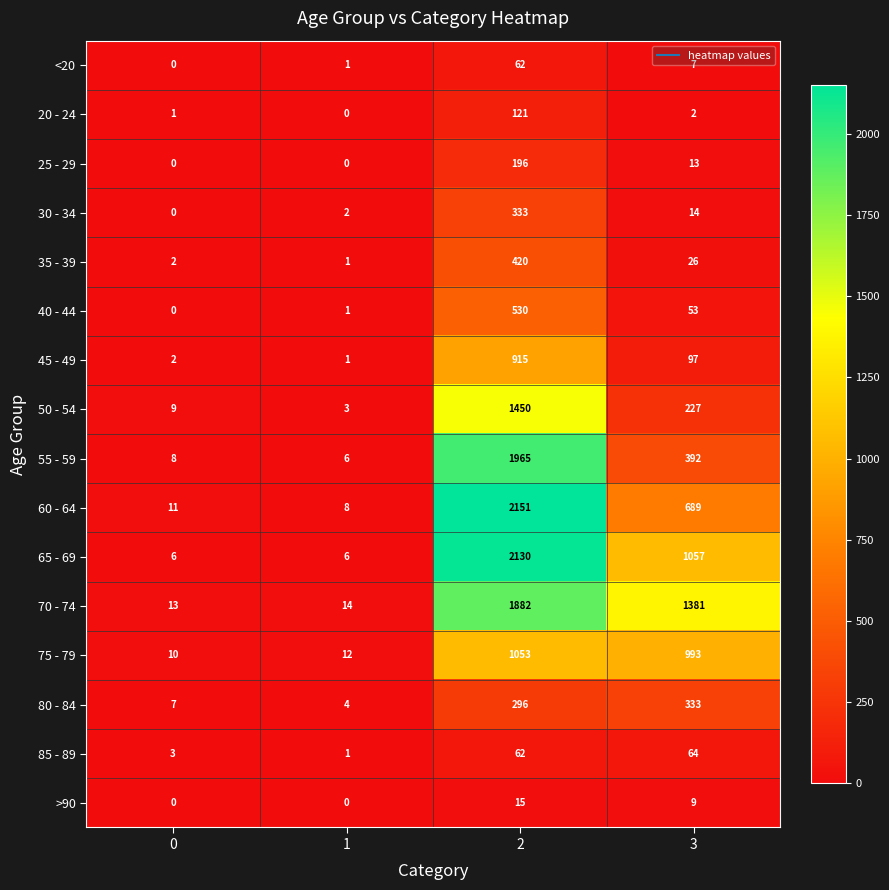

What is the spread (max minus min) of values at 1?

14